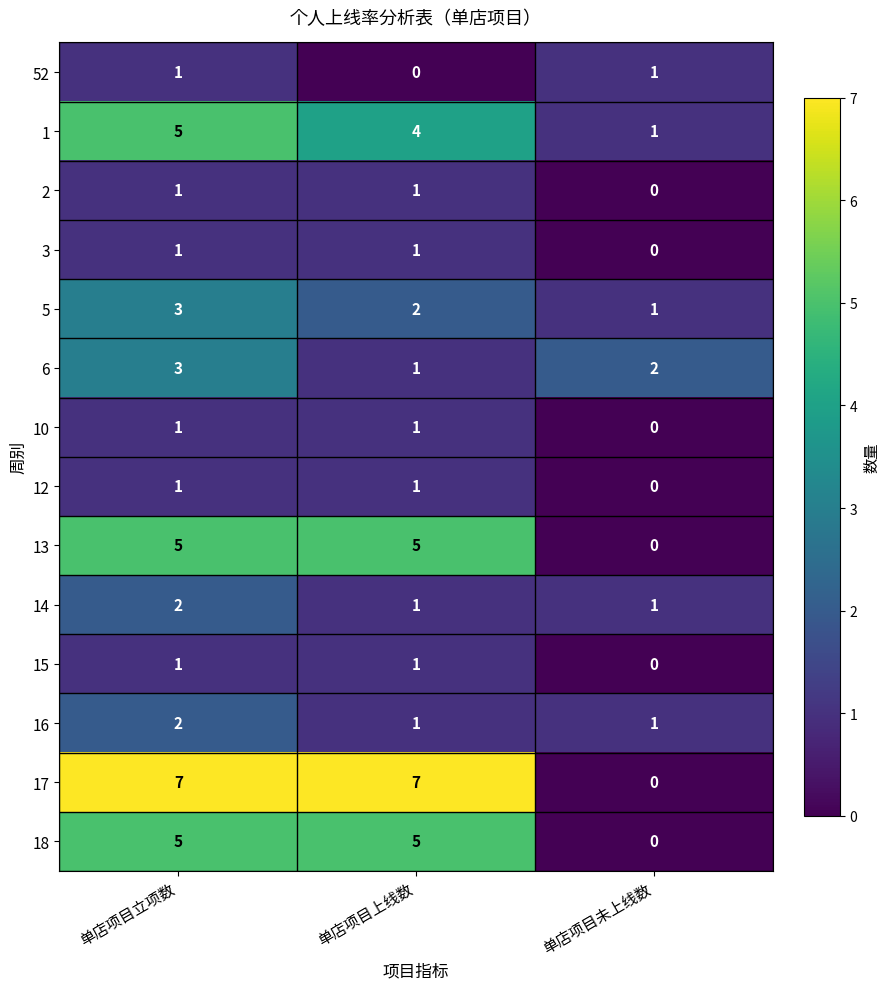

Which series has the largest total across all categories?

17